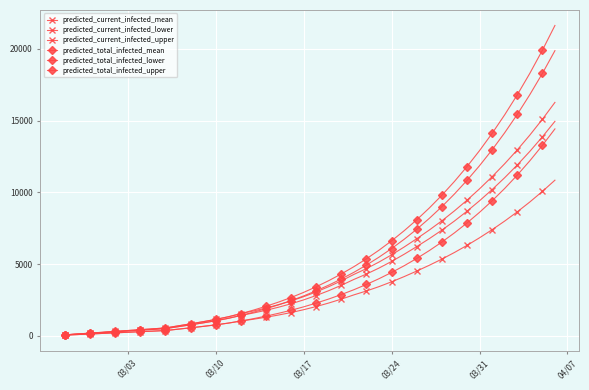

How many lines are shown in the chart?

6